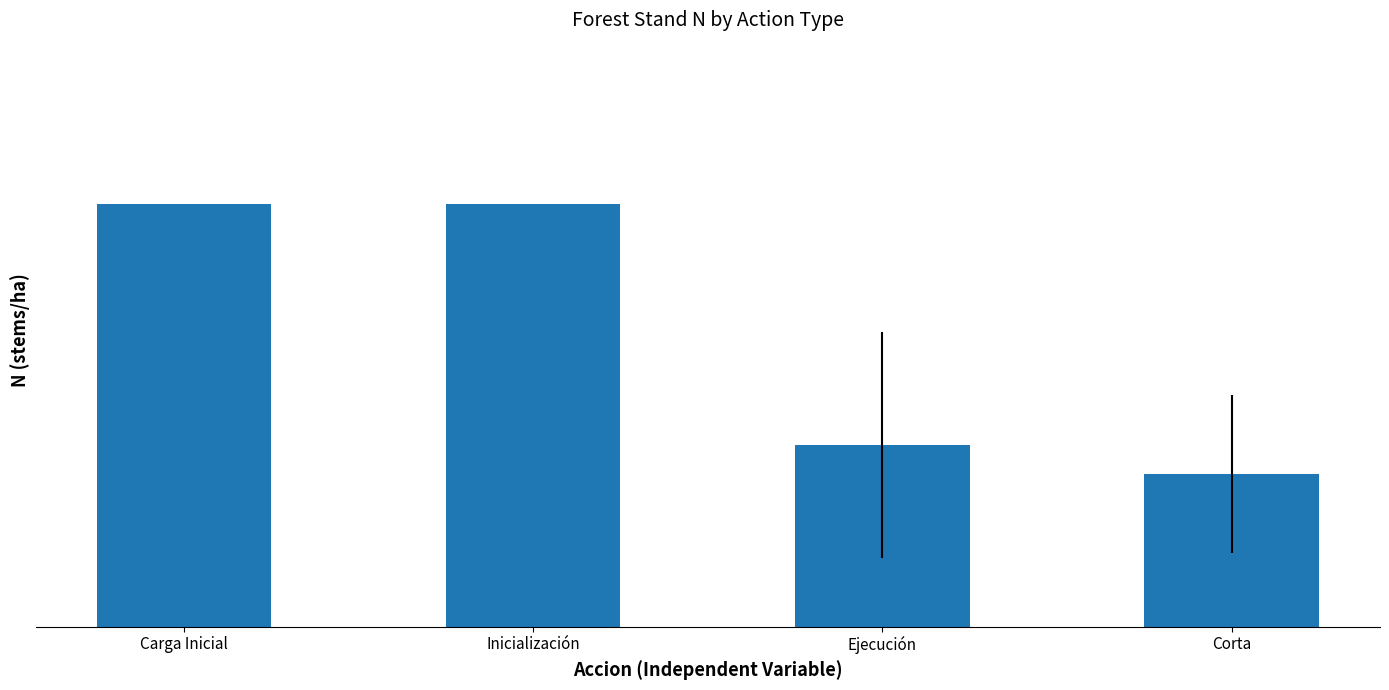

True or false: the data shows 68.9 at Corta.

True